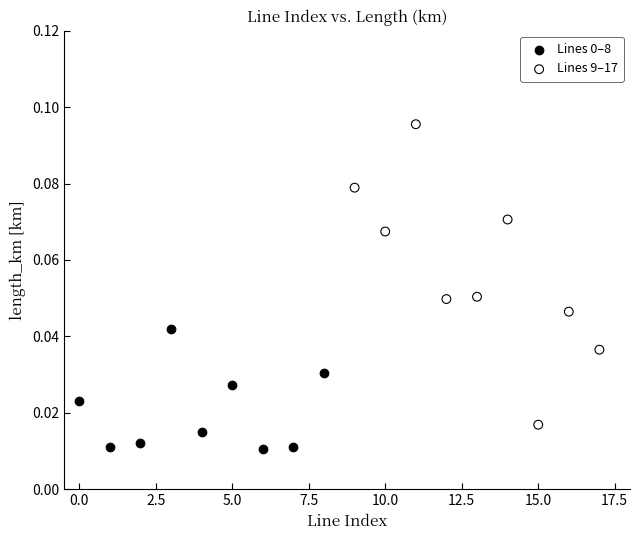

Which series reaches the maximum Y coordinate?

Lines 9–17